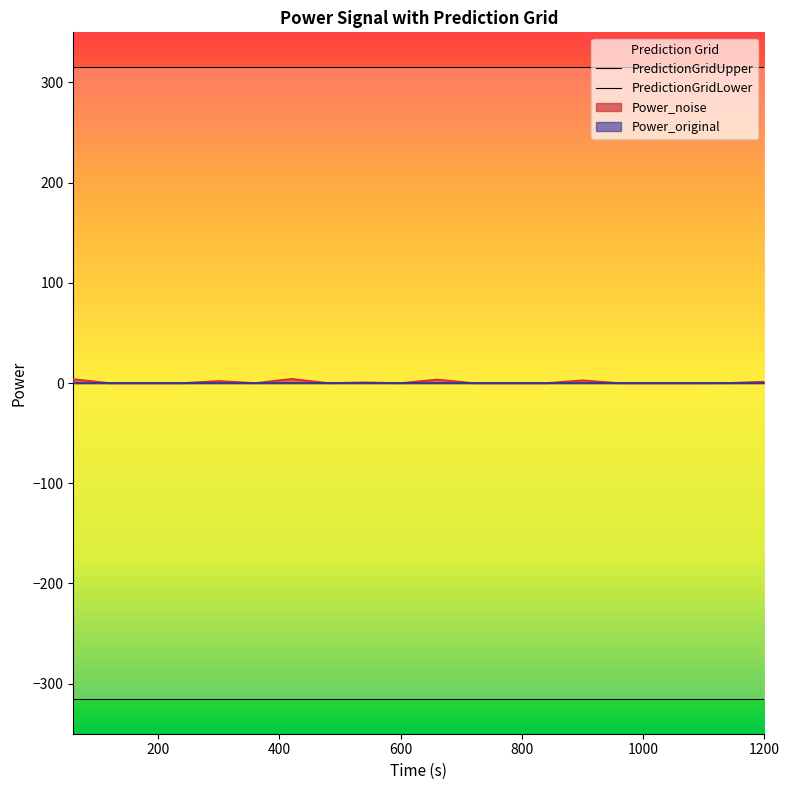

True or false: PredictionGridLower and PredictionGridUpper intersect in this chart.

False